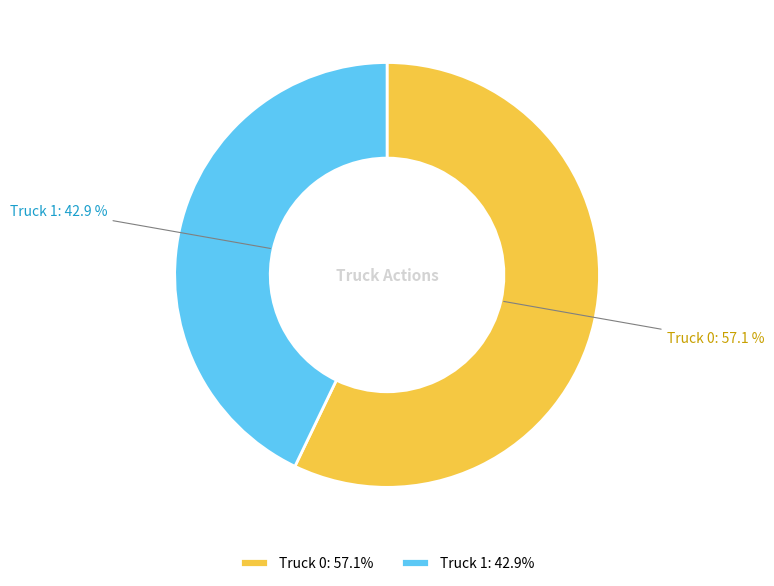

What percentage is the Truck 0 slice, to the nearest percent?

57%